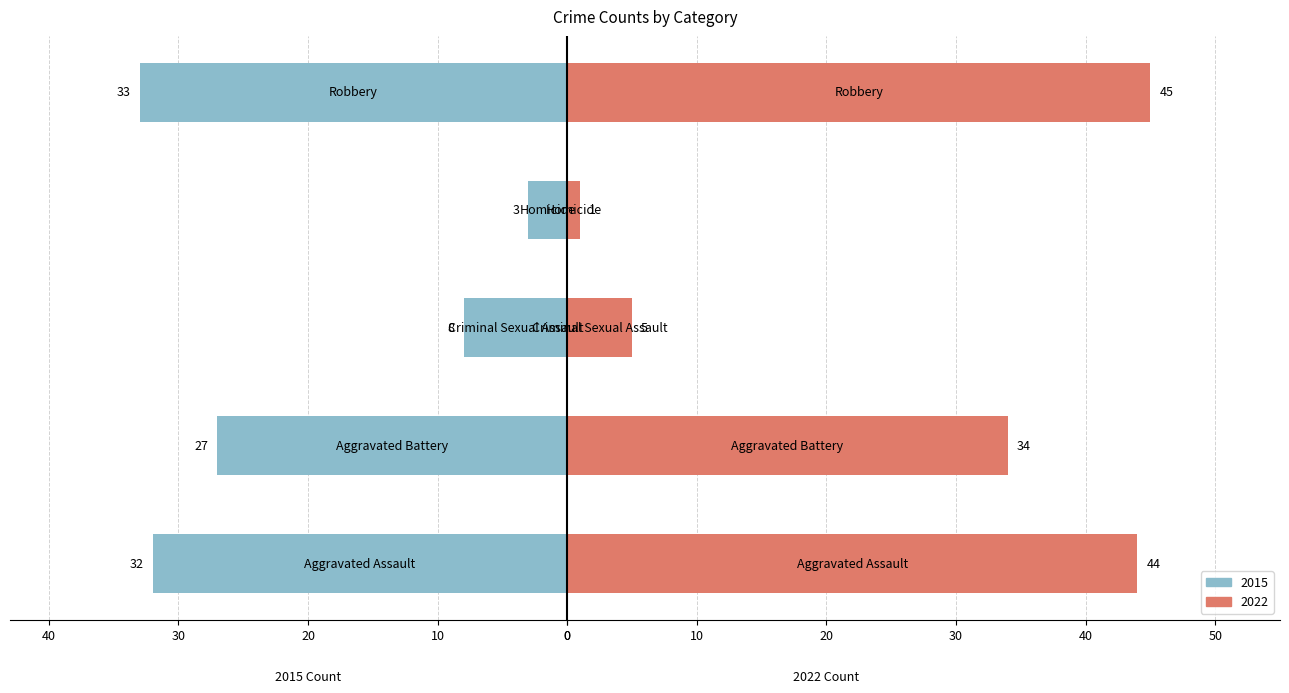

At how many categories does at least one series exceed 44?

1